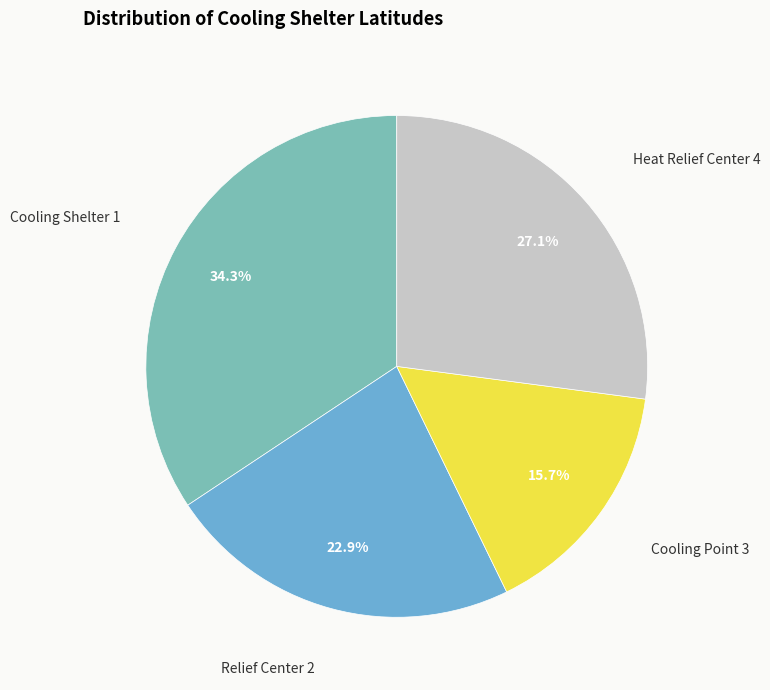

Count the number of slices in the pie.

4